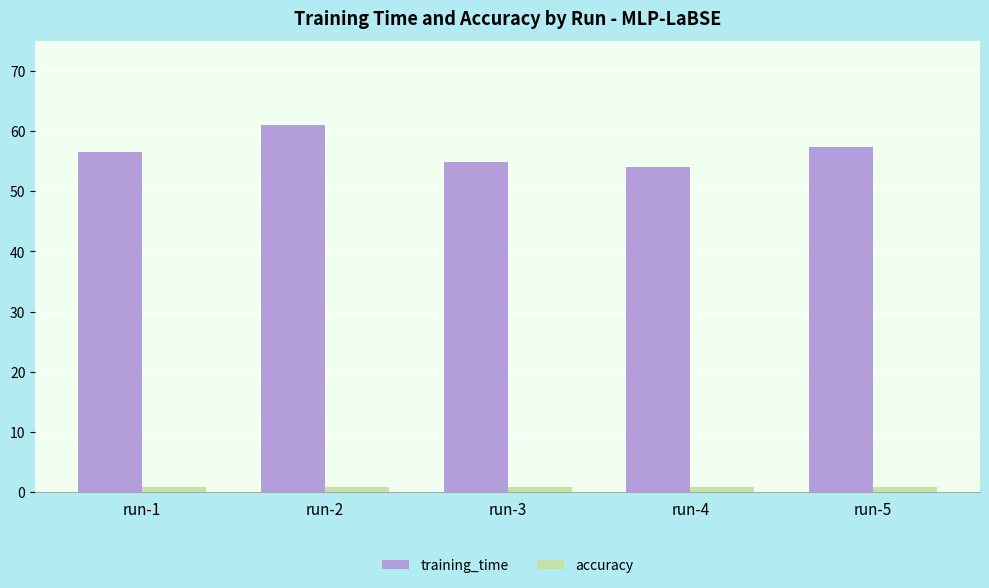

Which series has the largest total across all categories?

training_time